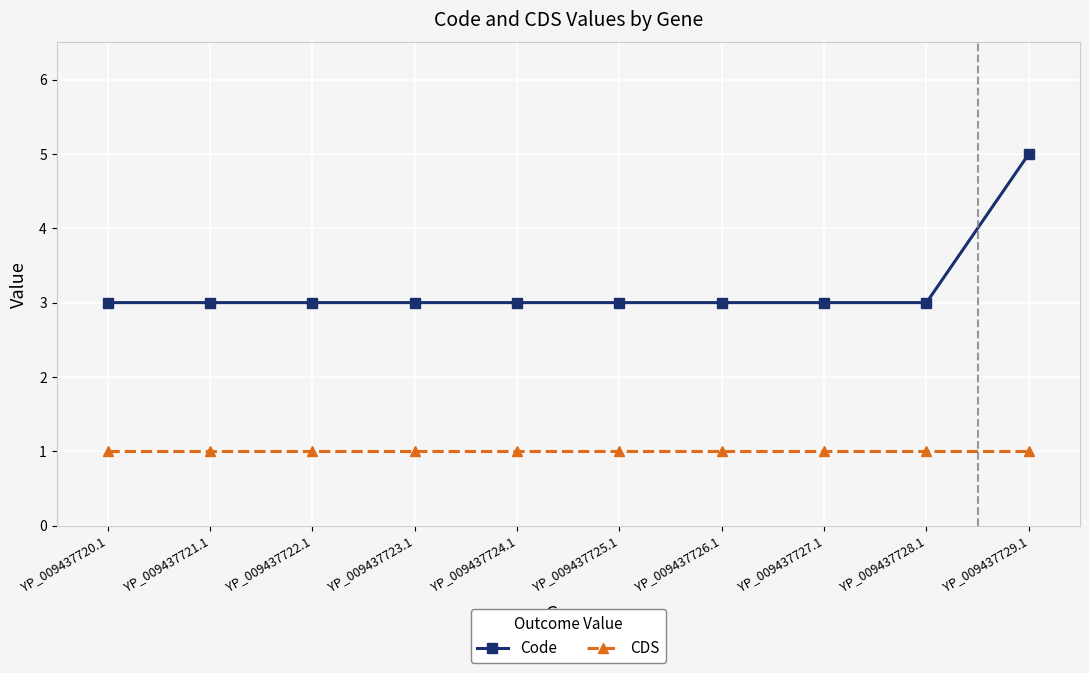

Which series has the largest total across all categories?

Code